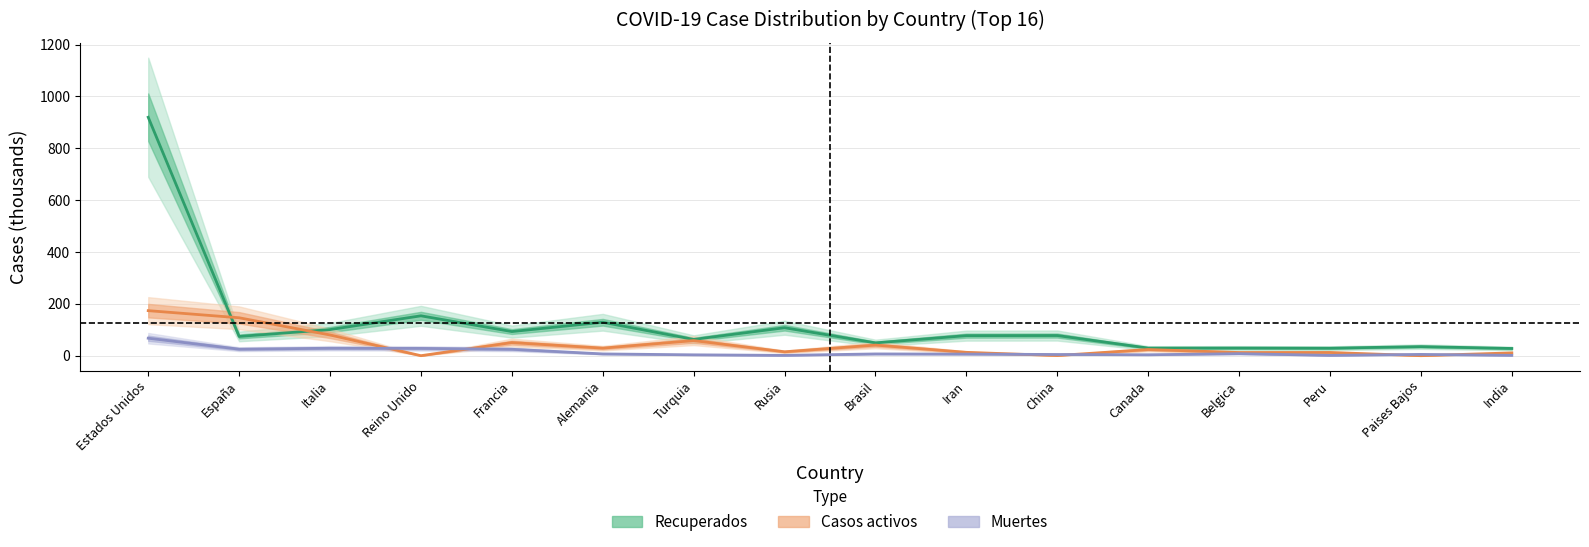

Does the chart have visible grid lines?

Yes